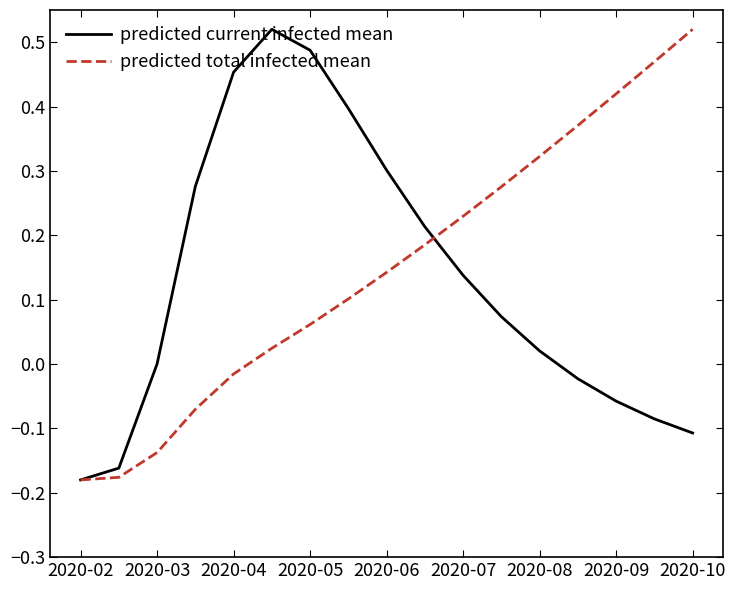

Is this an area chart (filled region under the line)?

No